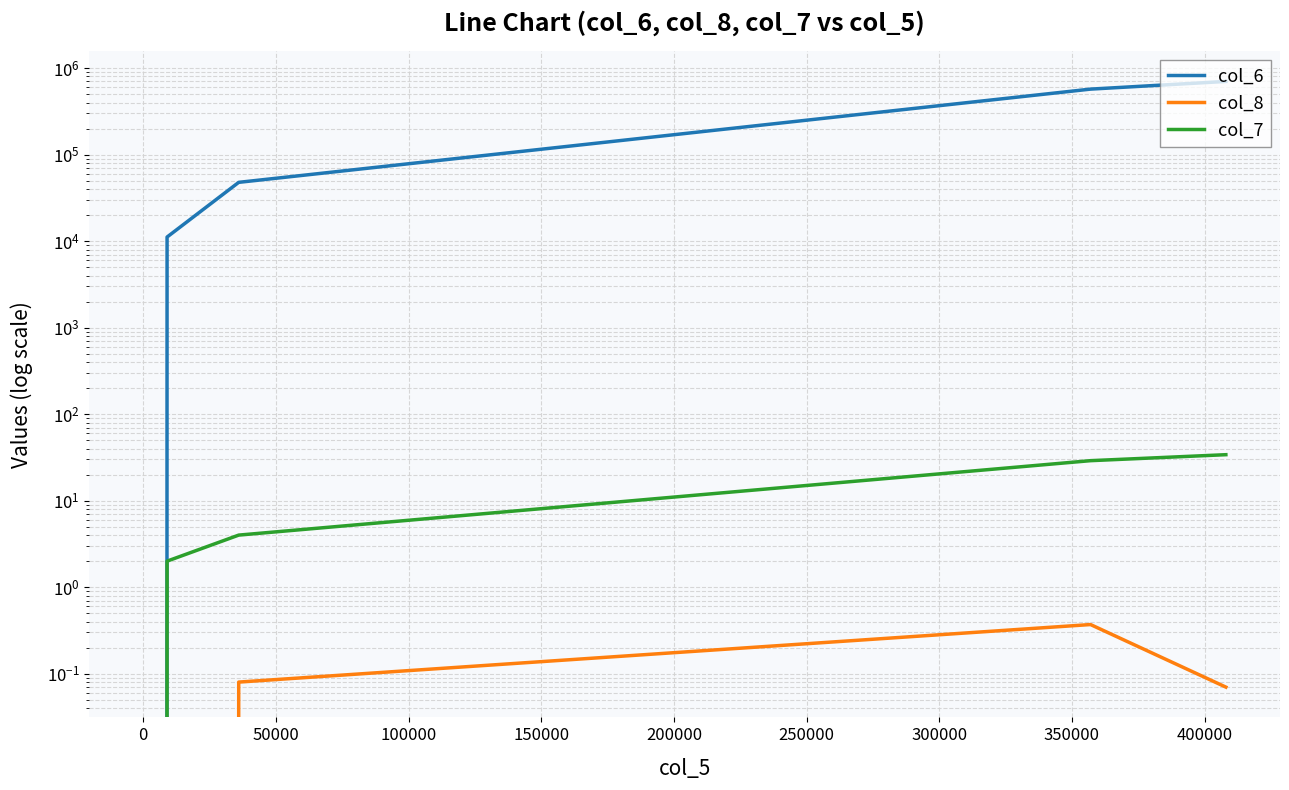

True or false: col_7 and col_6 cross at least once.

False